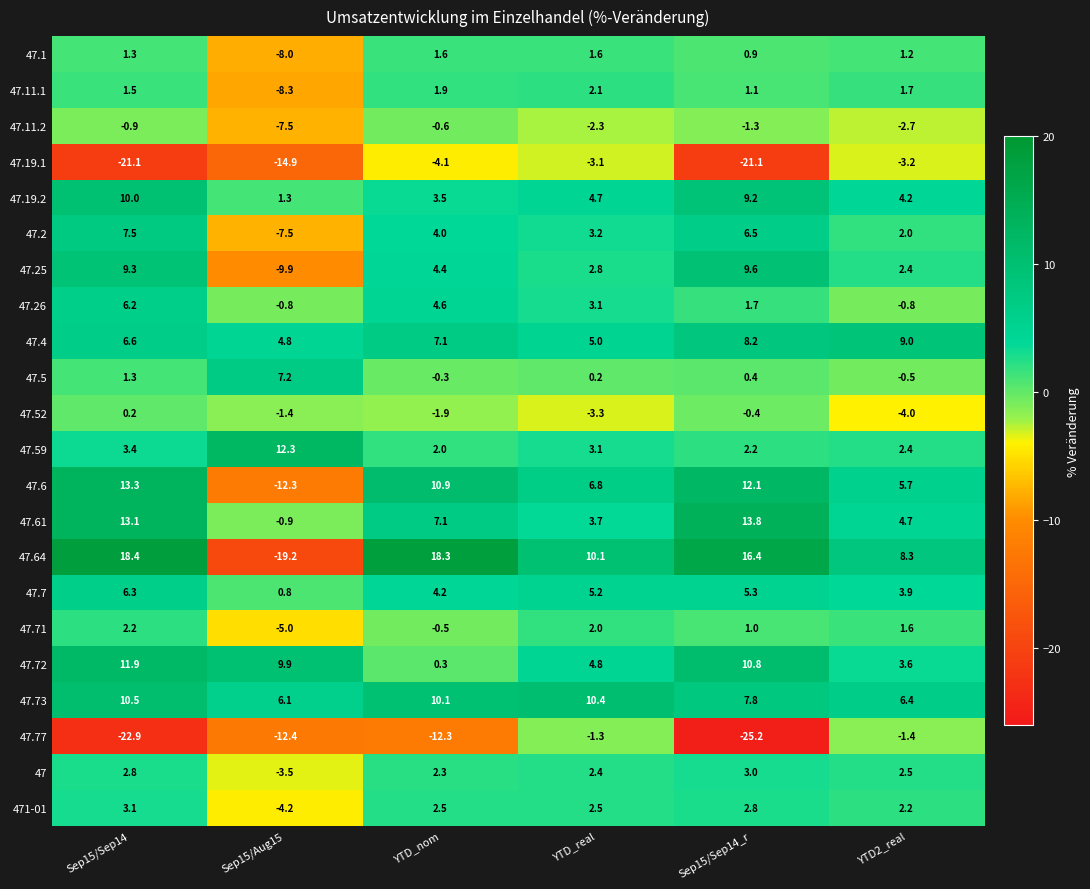

Count the number of categories in the chart.

6